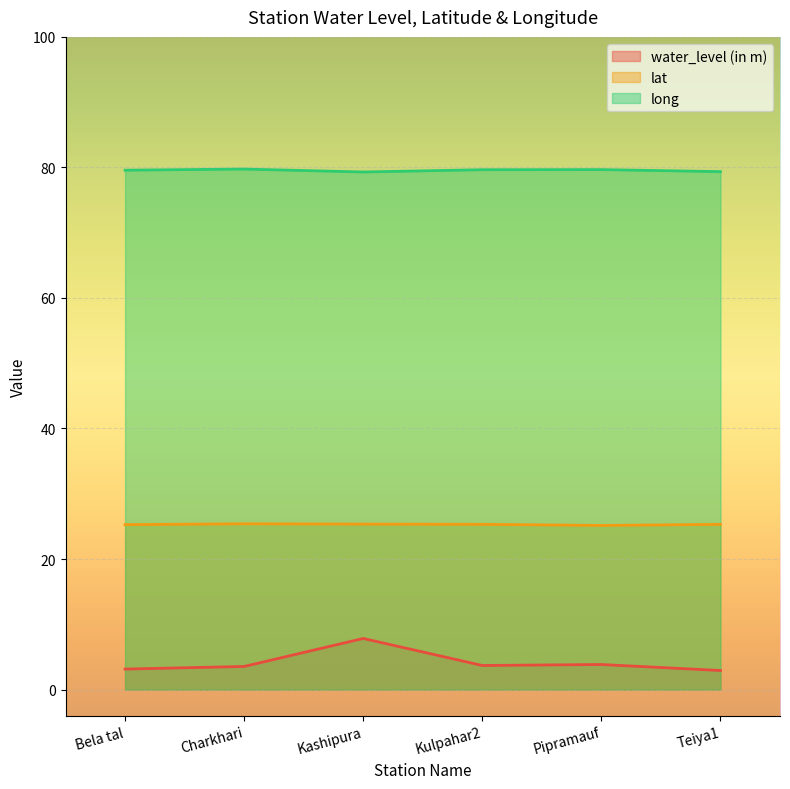

List the series in order of their peak value, lowest first.

water_level (in m), lat, long